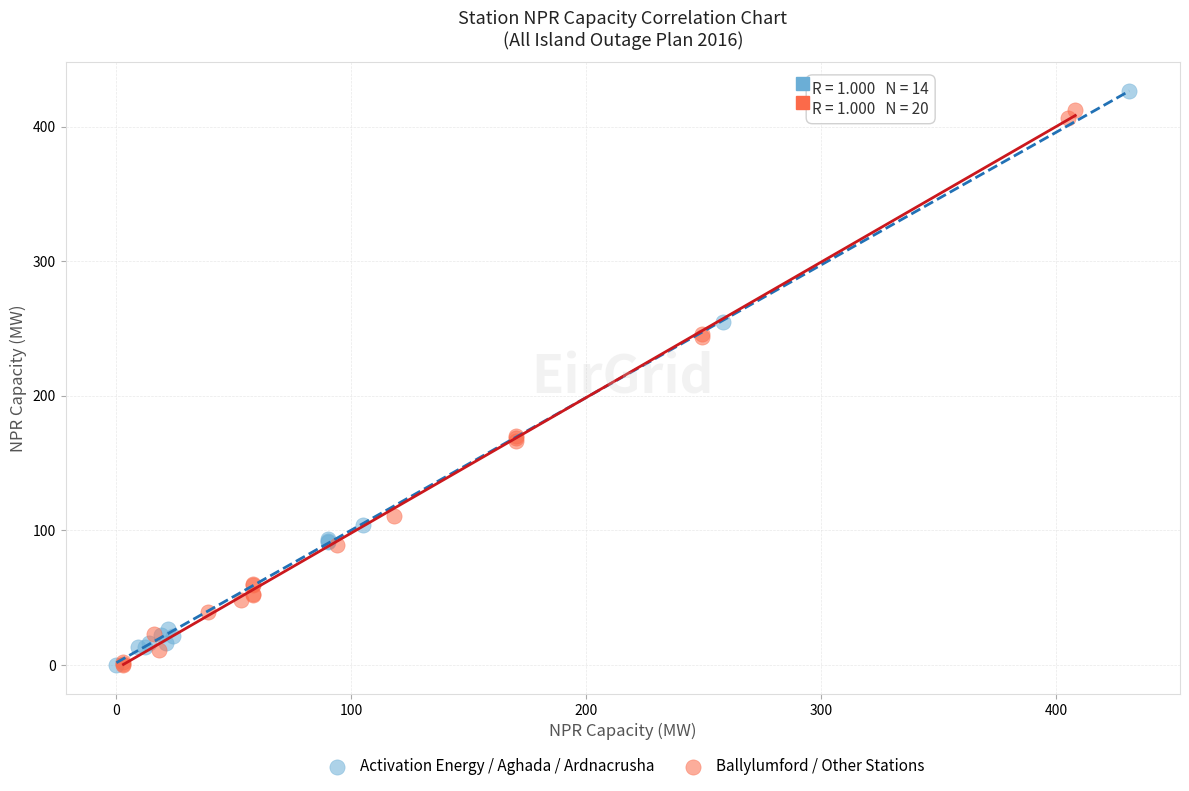

What are all the series names shown in the legend?

Activation Energy / Aghada / Ardnacrusha, Ballylumford / Other Stations